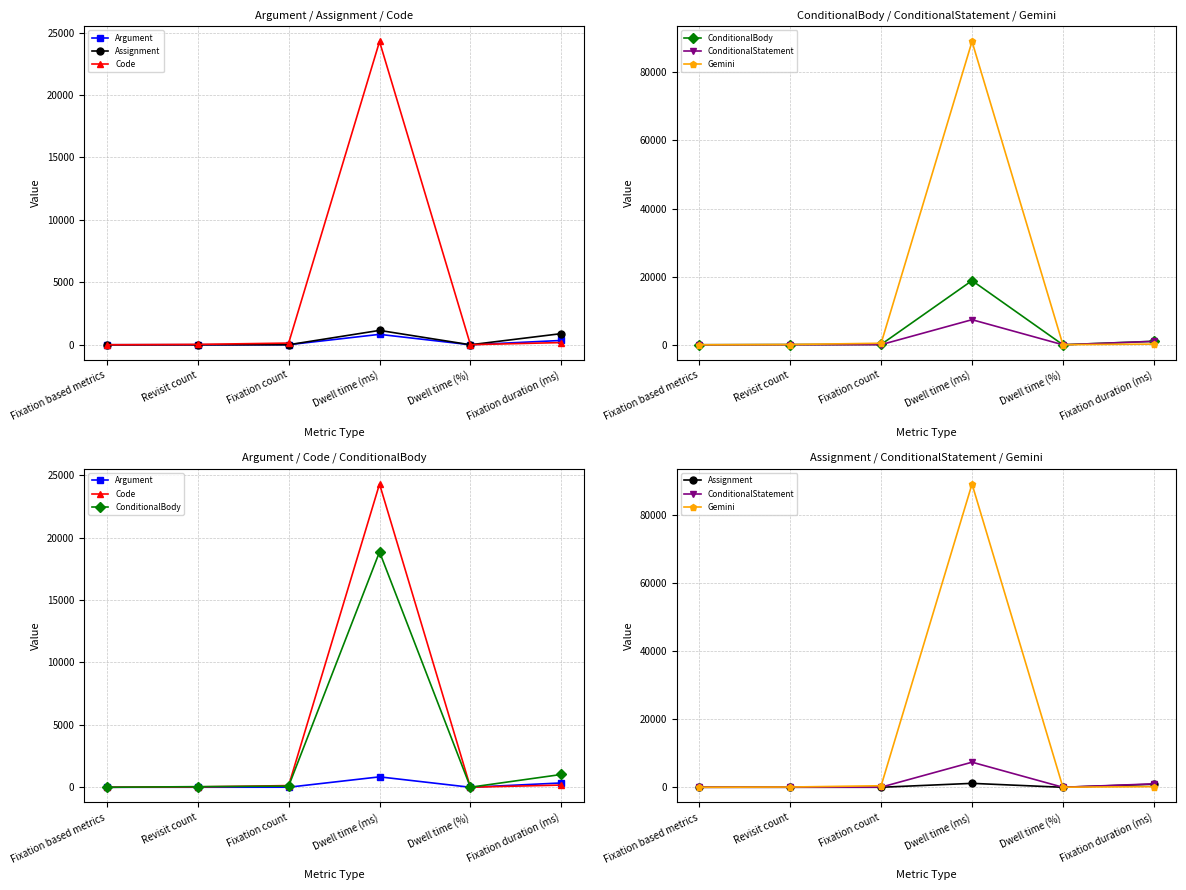

Is the value of ConditionalStatement at Dwell time (ms) greater than the value of Argument at Dwell time (ms)?

Yes